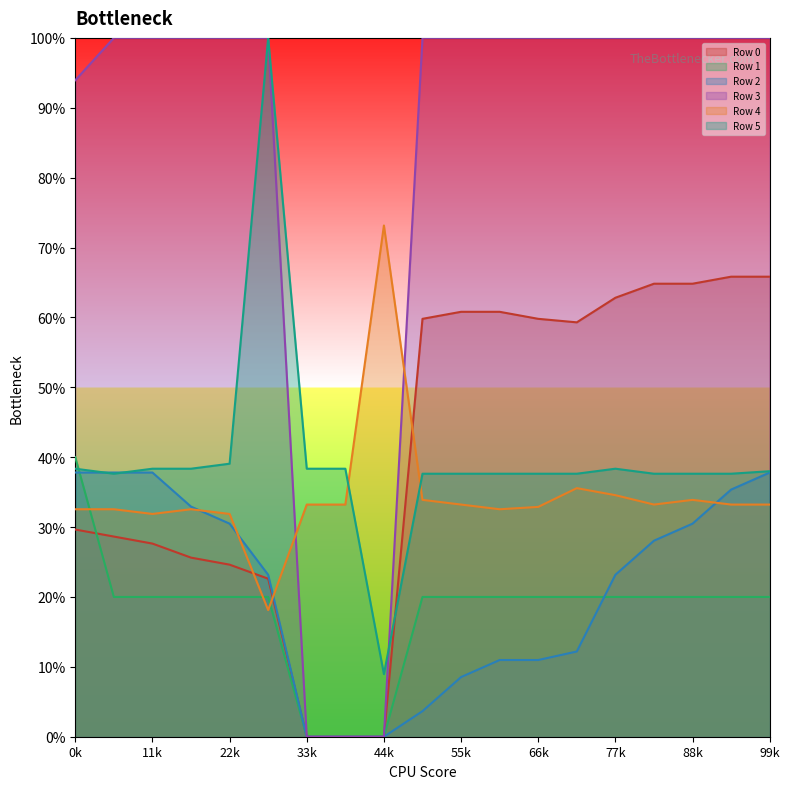

Between which two adjacent categories do Row 2 and Row 5 first intersect?

0 and 1